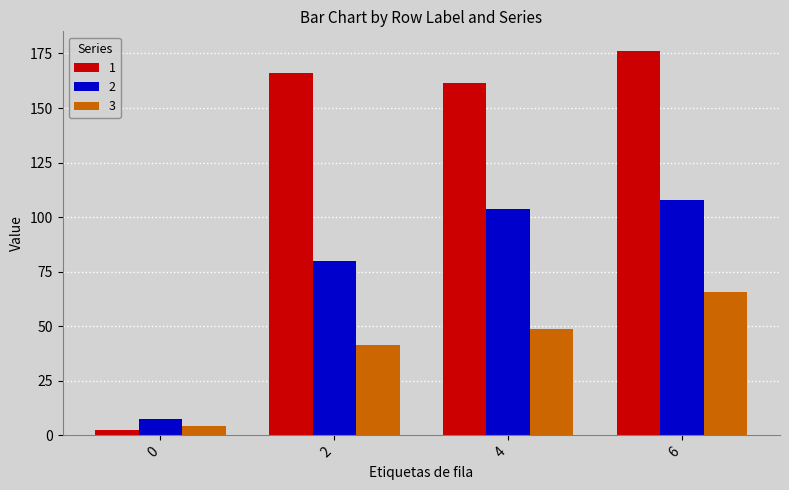

What is the difference between the maximum and minimum values in the 3 series?

61.3